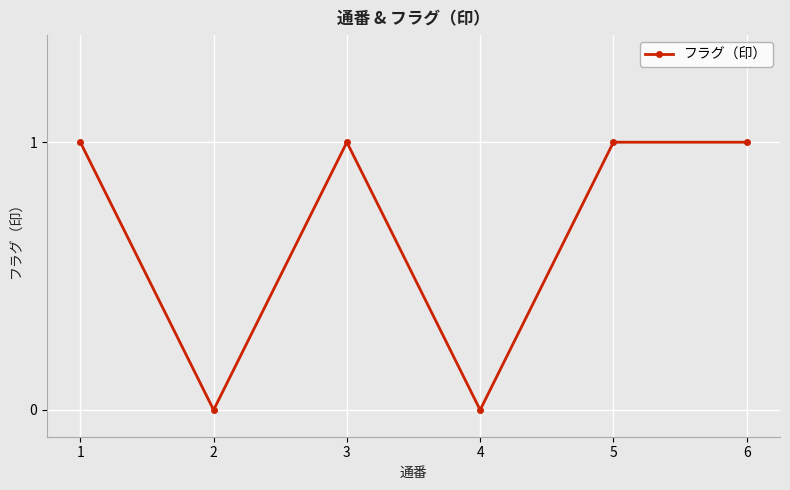

How many interior local valleys (lower than both neighbors) does the data have?

2